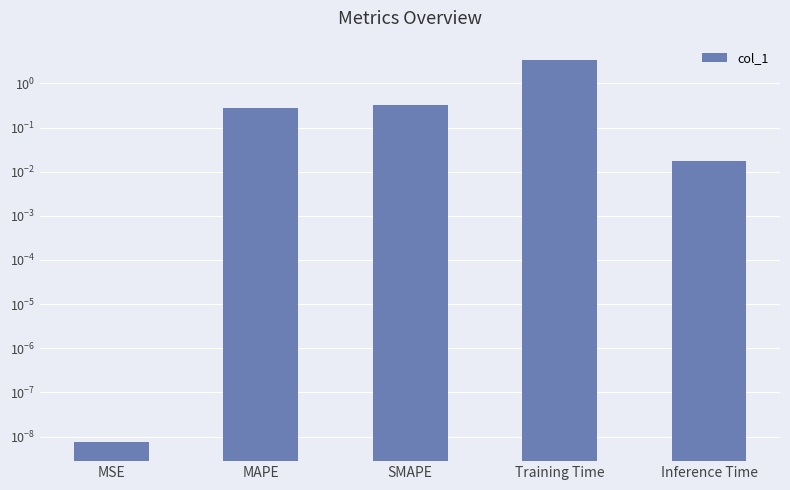

The chart shows a value of 0.0 at Inference Time. True or false?

True